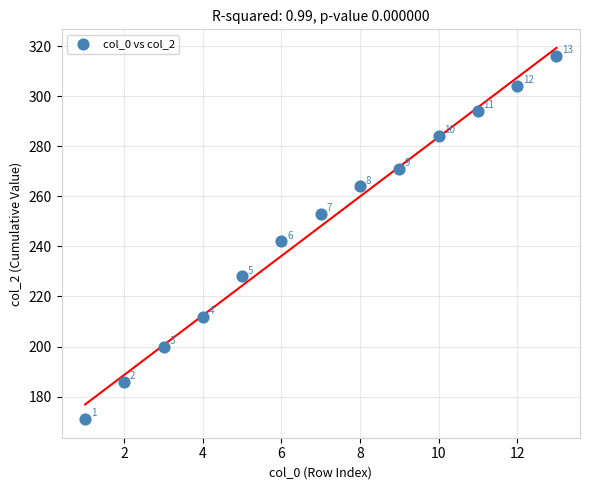

What Y value in the scatter plot is closest to 243?

242